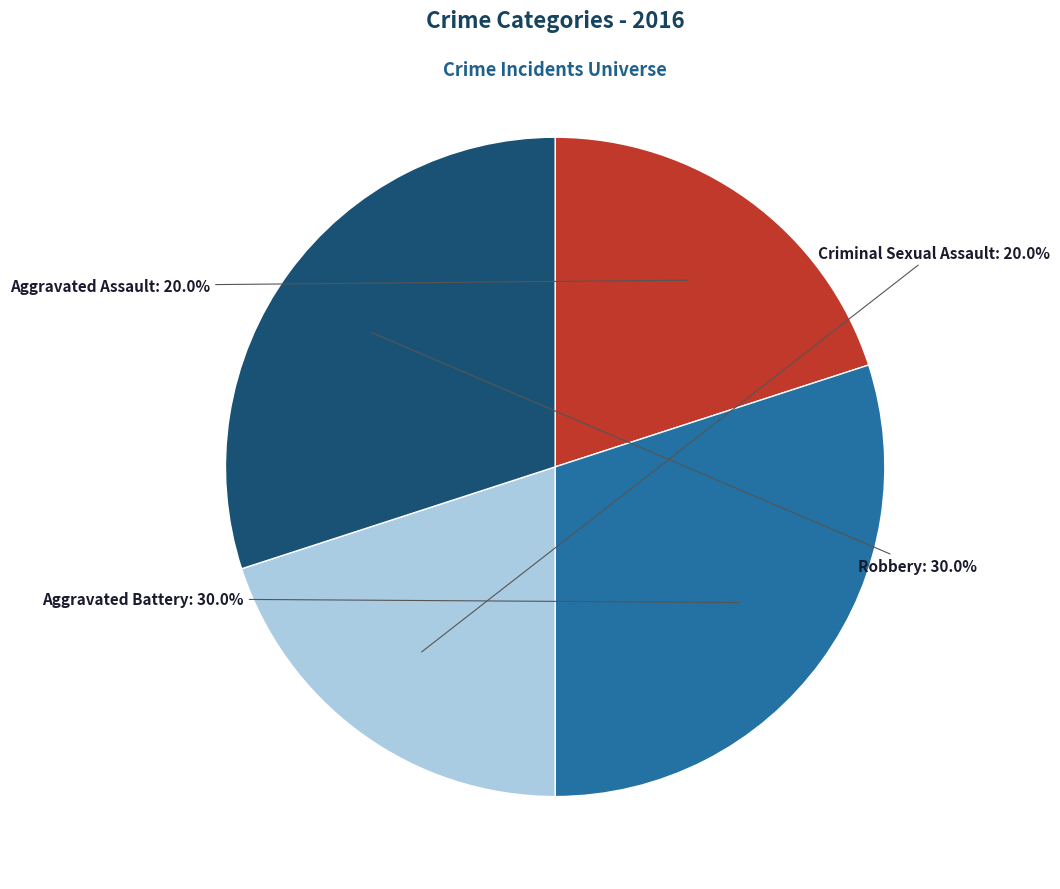

Is the sum of Aggravated Assault and Criminal Sexual Assault greater than half?

No